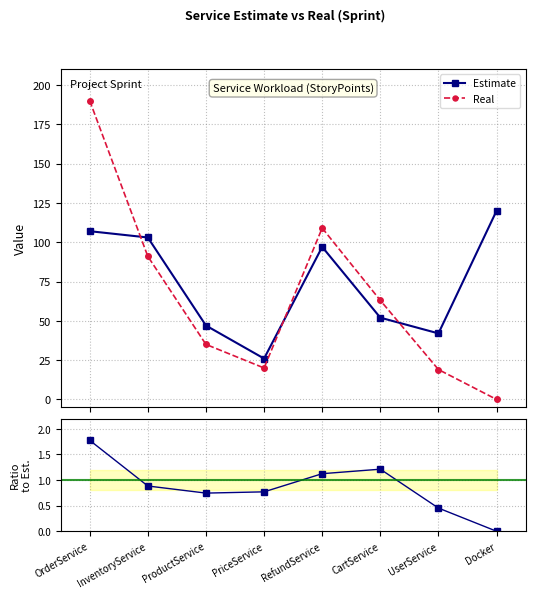

What is the label of the 1st point from the right?

Docker